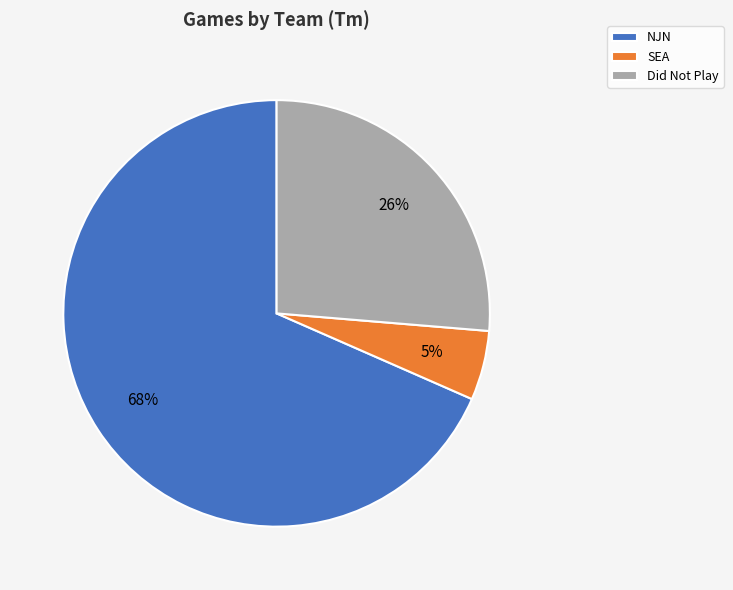

The NJN slice represents 68% of the pie. True or false?

True